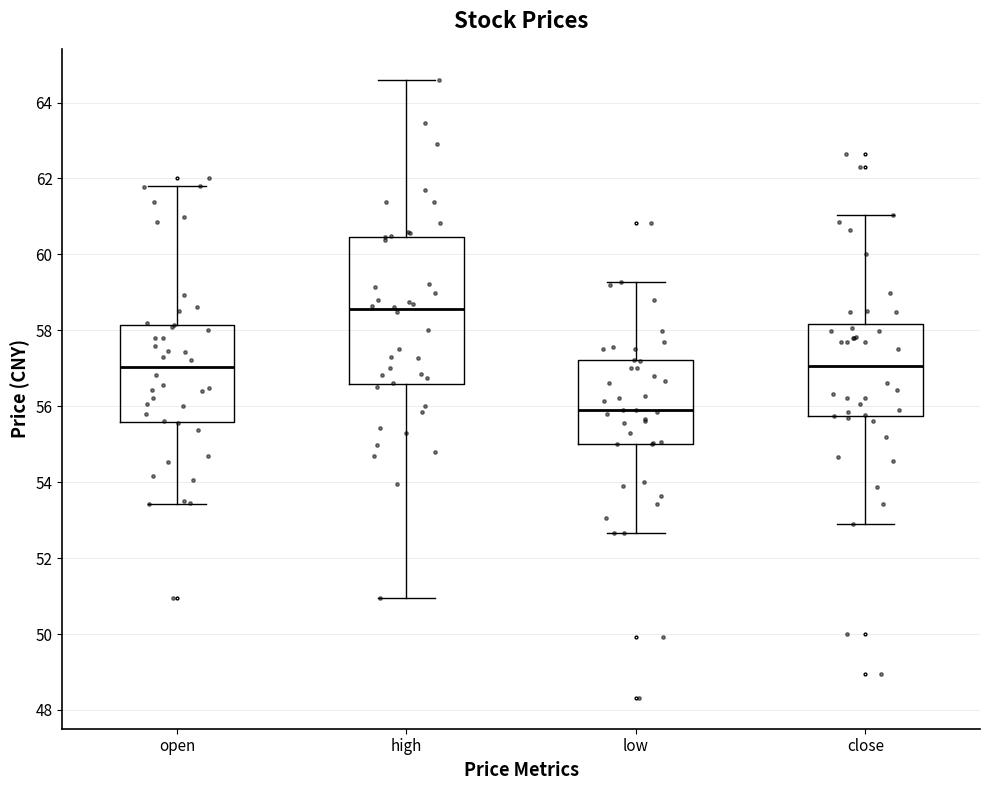

Where does the lower whisker of the box for open end on the y-axis? The values are not printed on the chart, so give them approximately, as read against the axis.

53.4